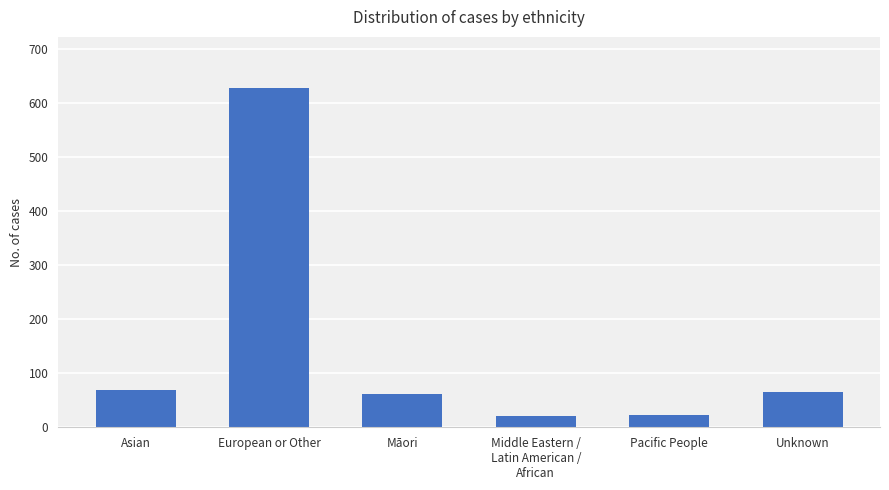

Is it true that the value at Asian is 69?

True